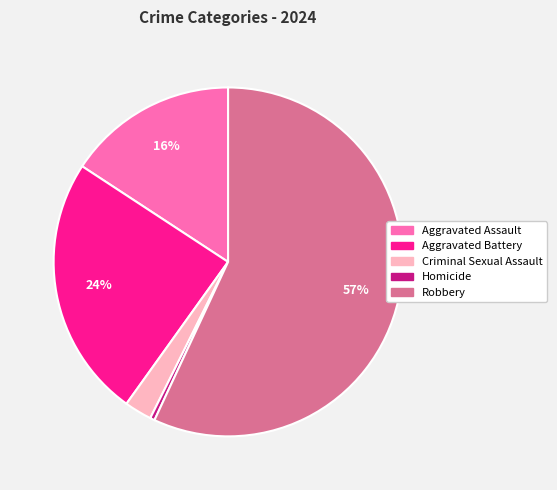

True or false: Robbery accounts for 46% of the total.

False